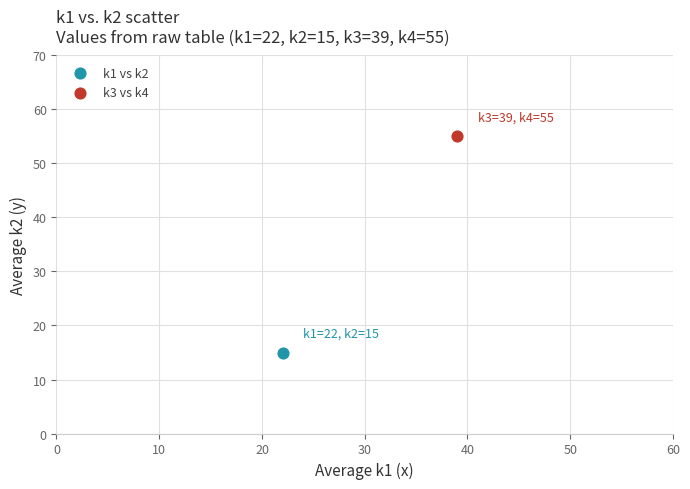

Which series contains the highest Y value?

k3 vs k4